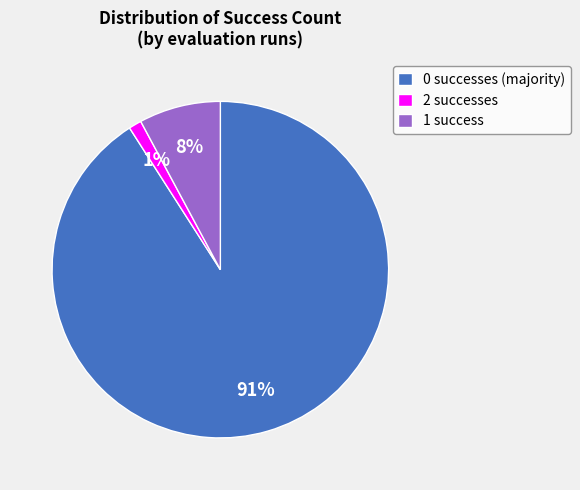

The 0 successes (majority) slice represents 96% of the pie. True or false?

False